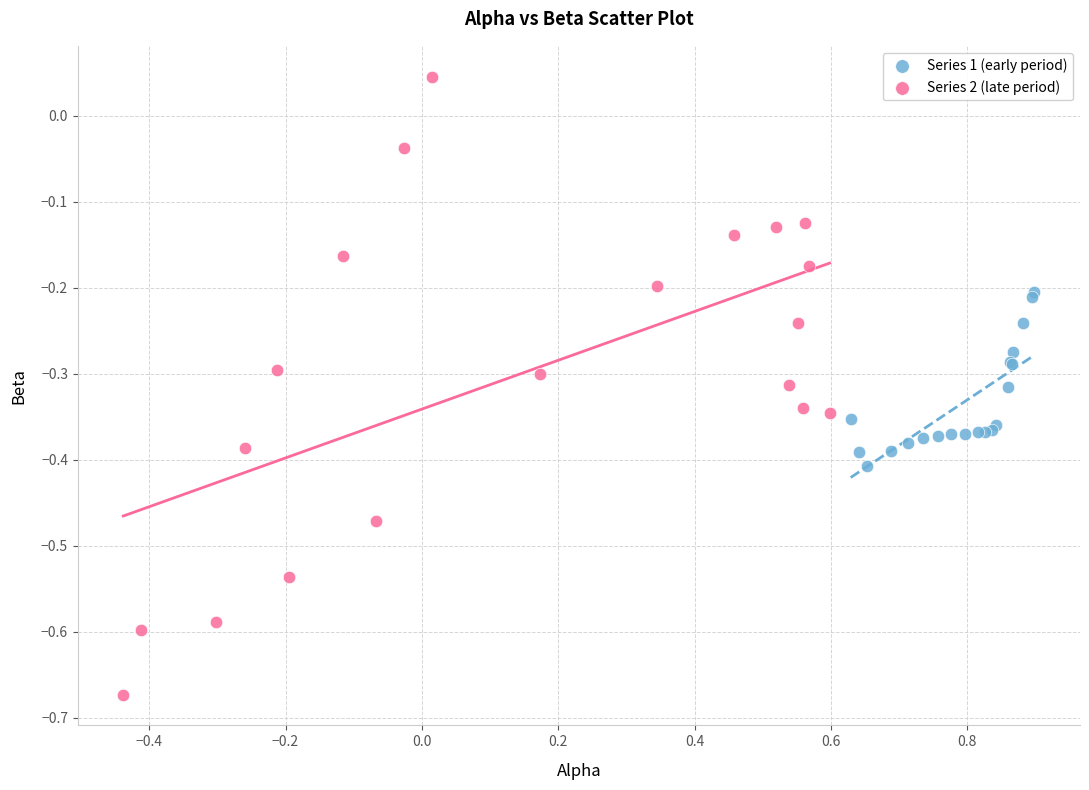

Which series contains the lowest Y value?

Series 2 (late period)